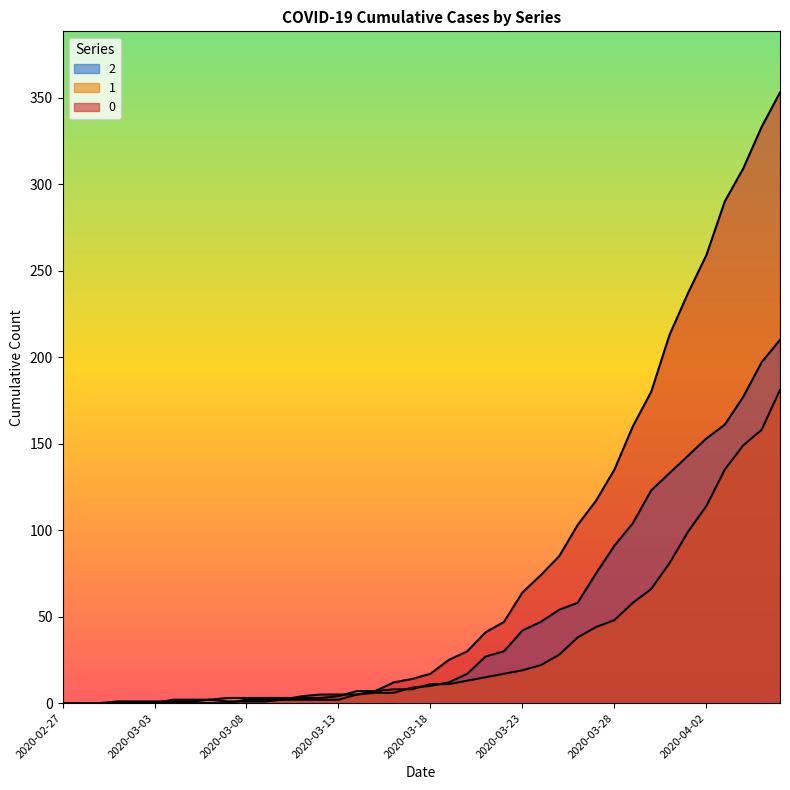

How many data points in 1 are less than 11?

20